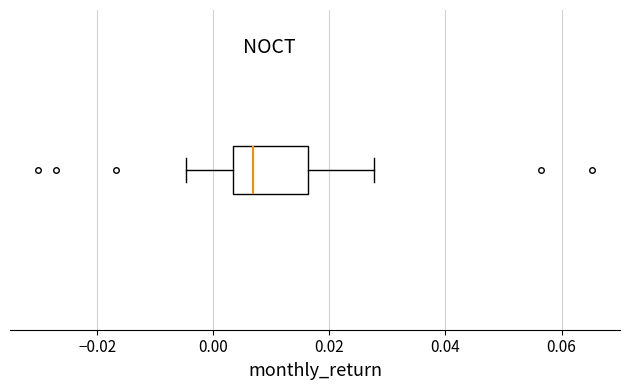

Where does the median line of the box sit on the x-axis? The values are not printed on the chart, so give them approximately, as read against the axis.

0.006